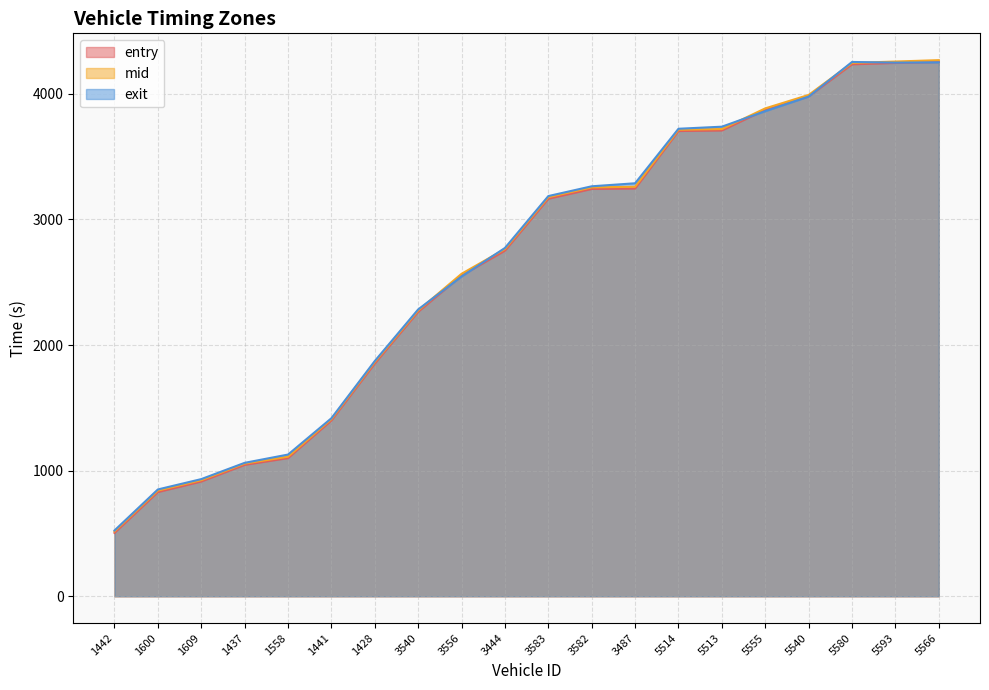

What is the spread (max minus min) of values at 3583?

21.3